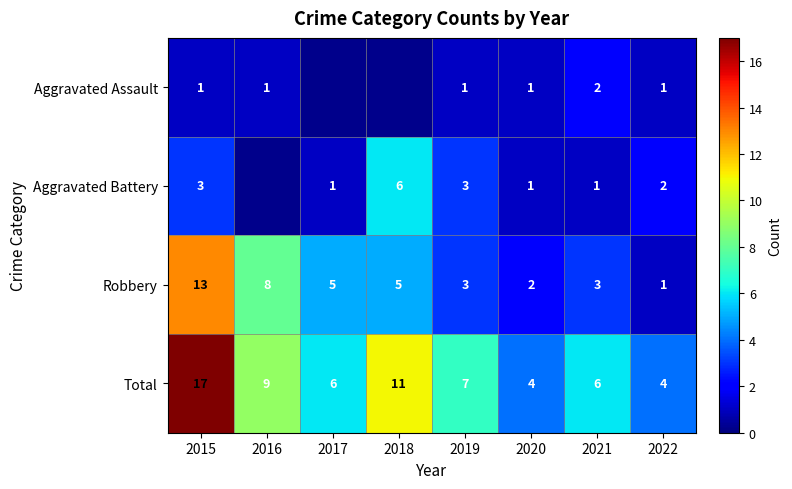

What is the spread (max minus min) of values at 2020?

3